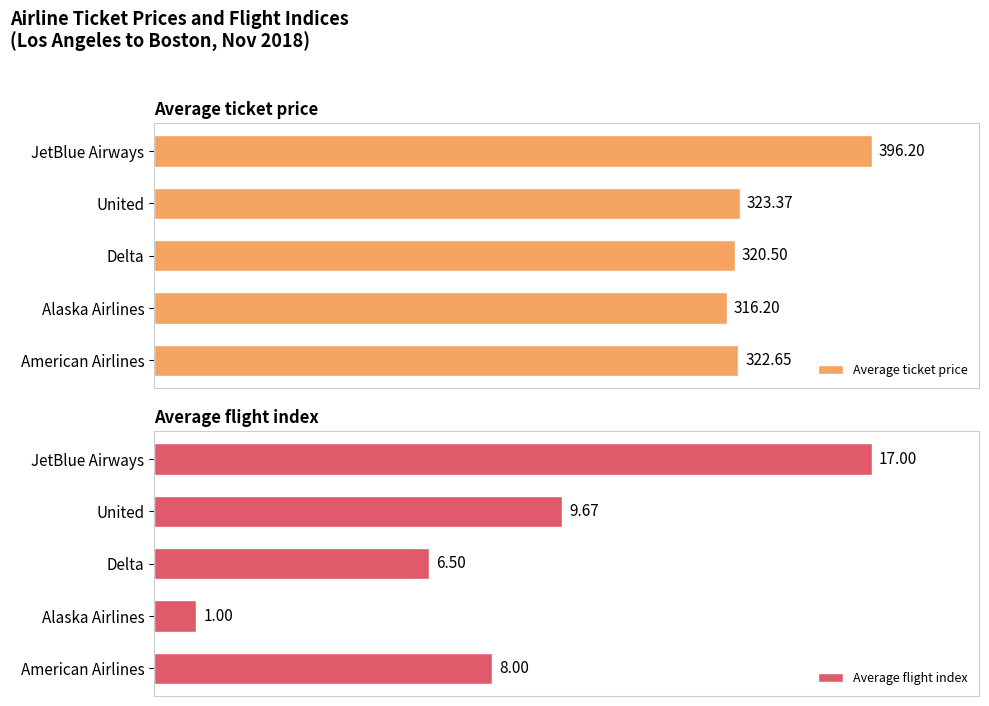

At which label does Average ticket price reach its minimum?

Alaska Airlines